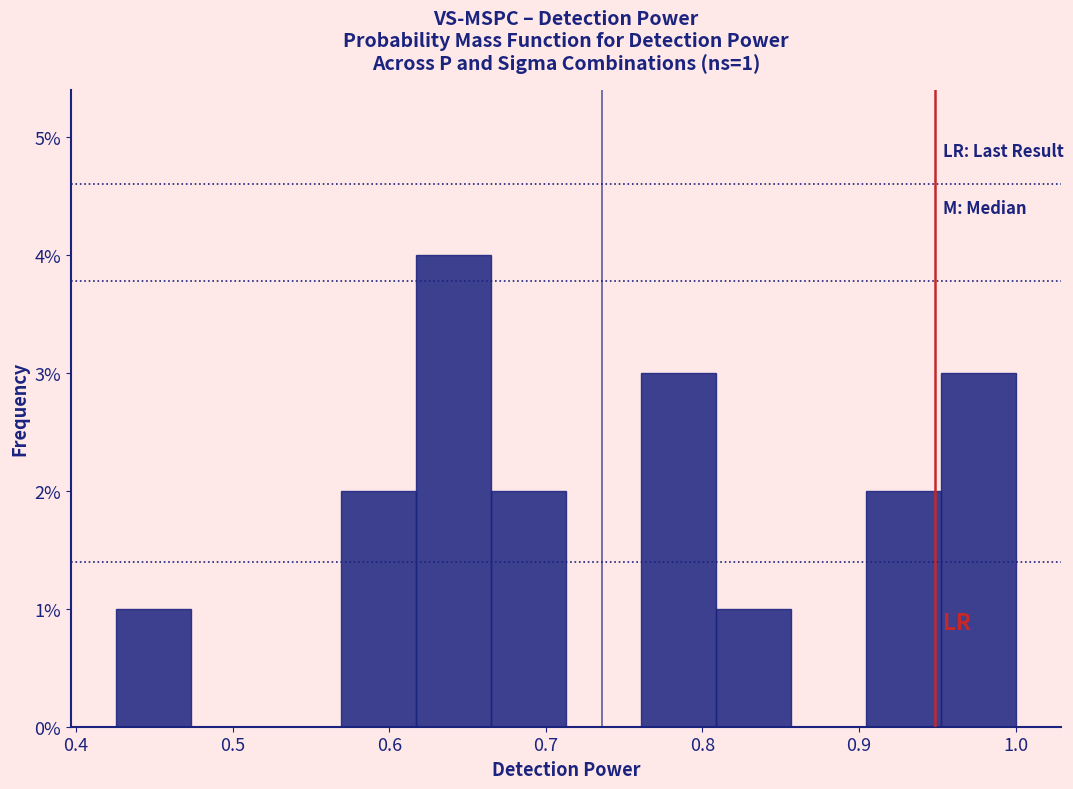

Over which range of the x-axis is the bar tallest?

0.62 to 0.66